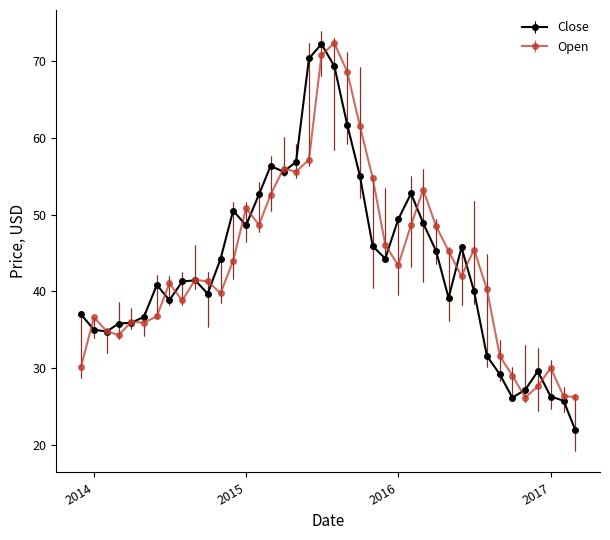

True or false: Open has more than 0 interior local peaks.

True